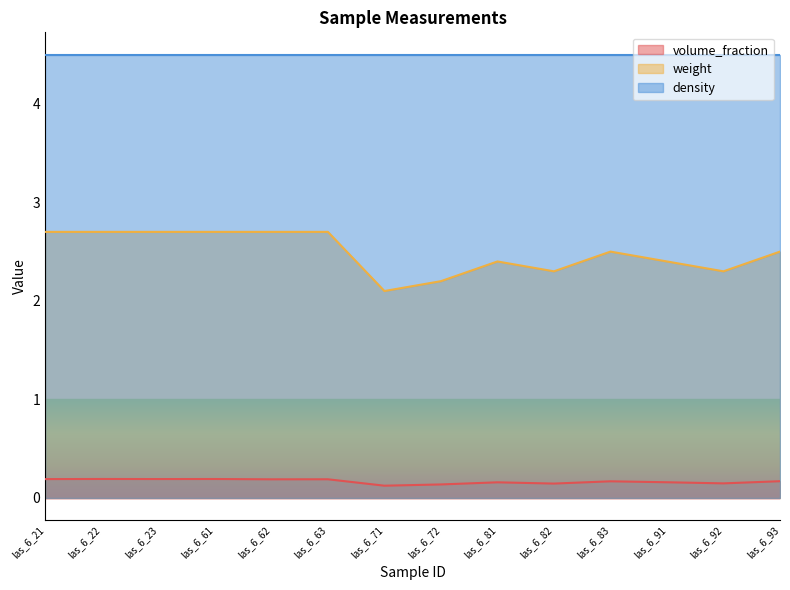

Does the chart have visible grid lines?

No